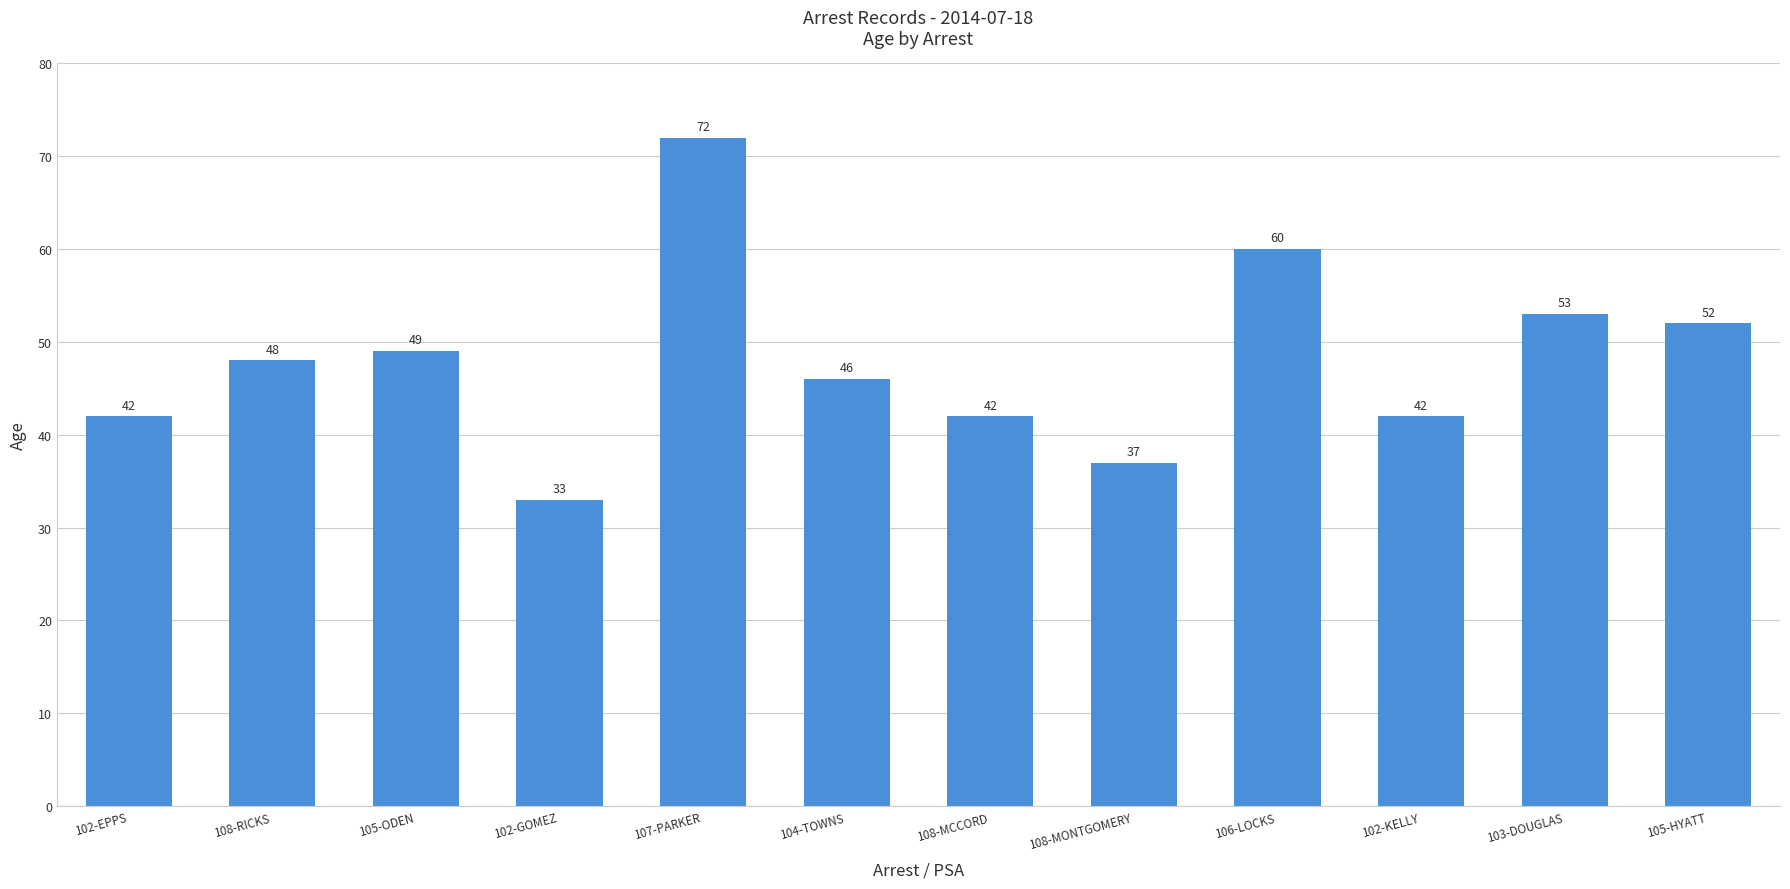

What is the change in value from 104-TOWNS to 108-MONTGOMERY?

-9